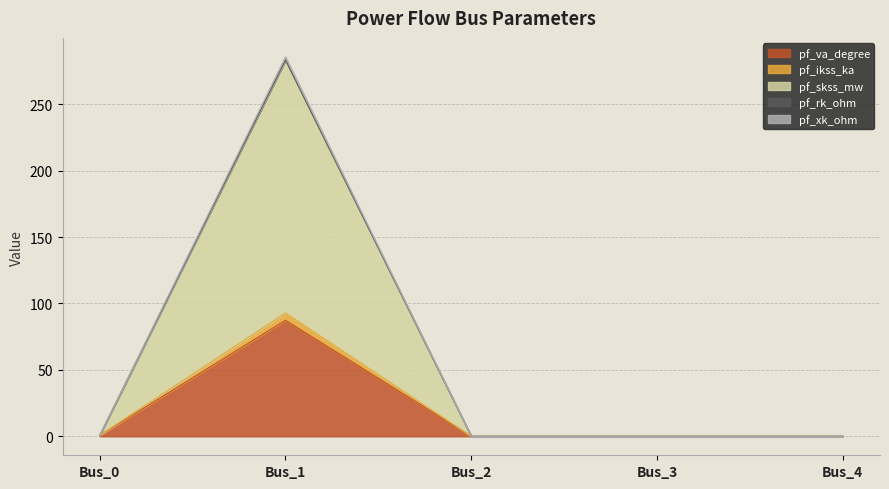

Which category has the highest value in the pf_va_degree series?

Bus_1